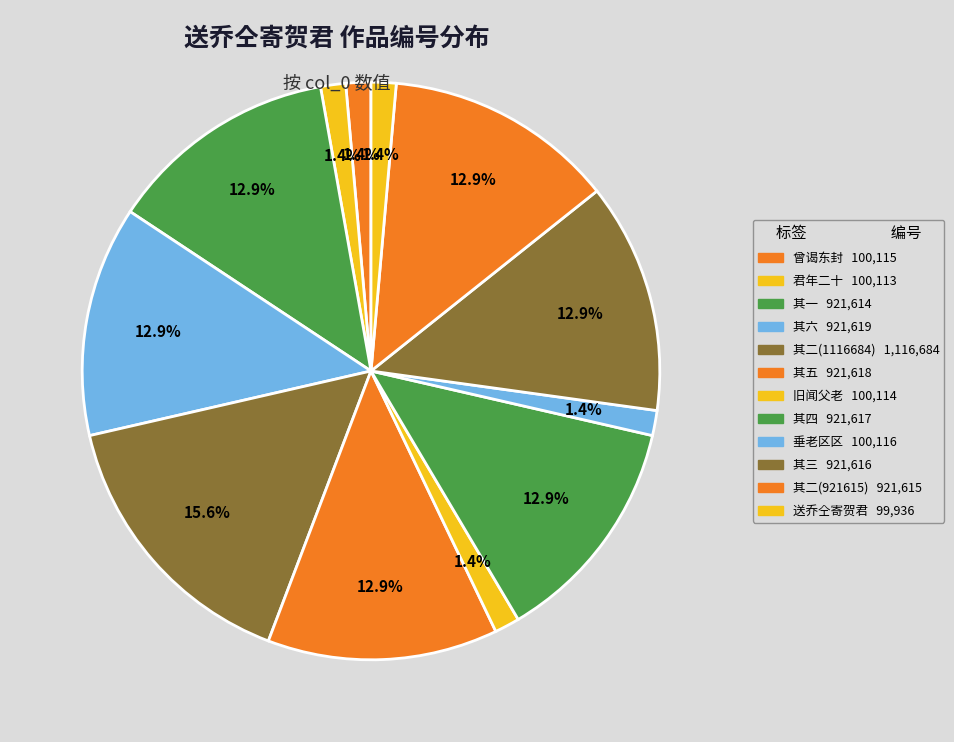

Which category has the smallest portion of the pie?

送乔仝寄贺君